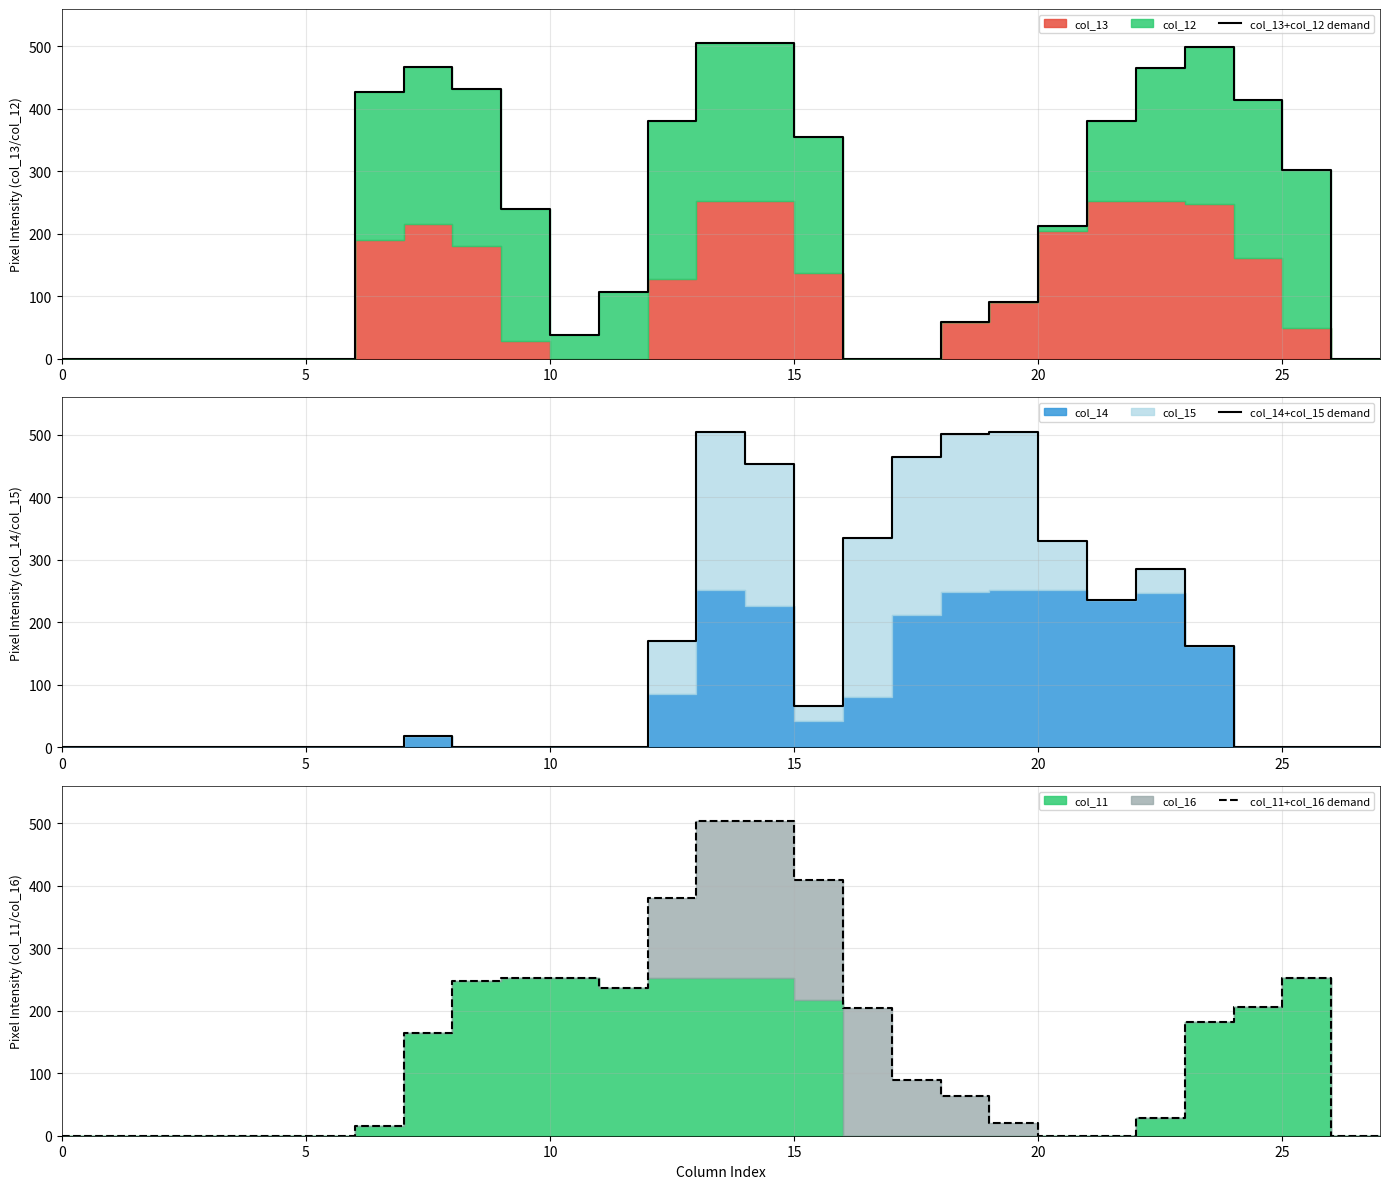

At how many categories does at least one series exceed 449?

8